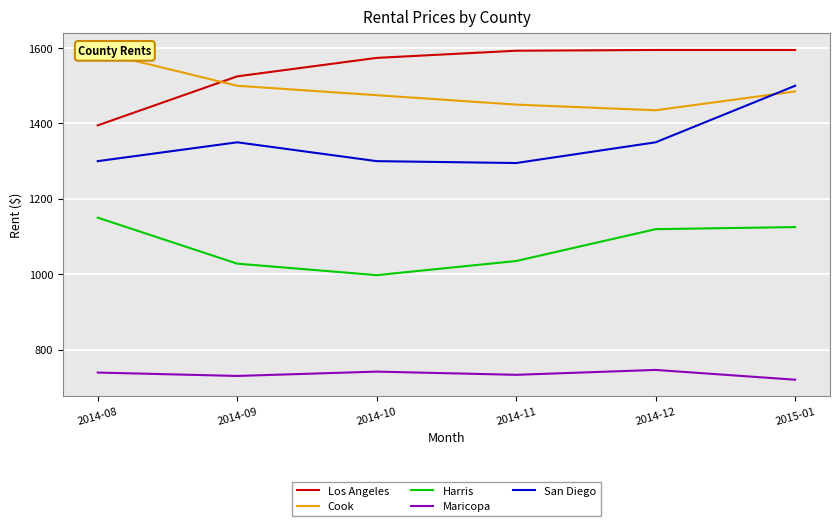

True or false: Maricopa has a value of 730.0 at 2014-09.

True